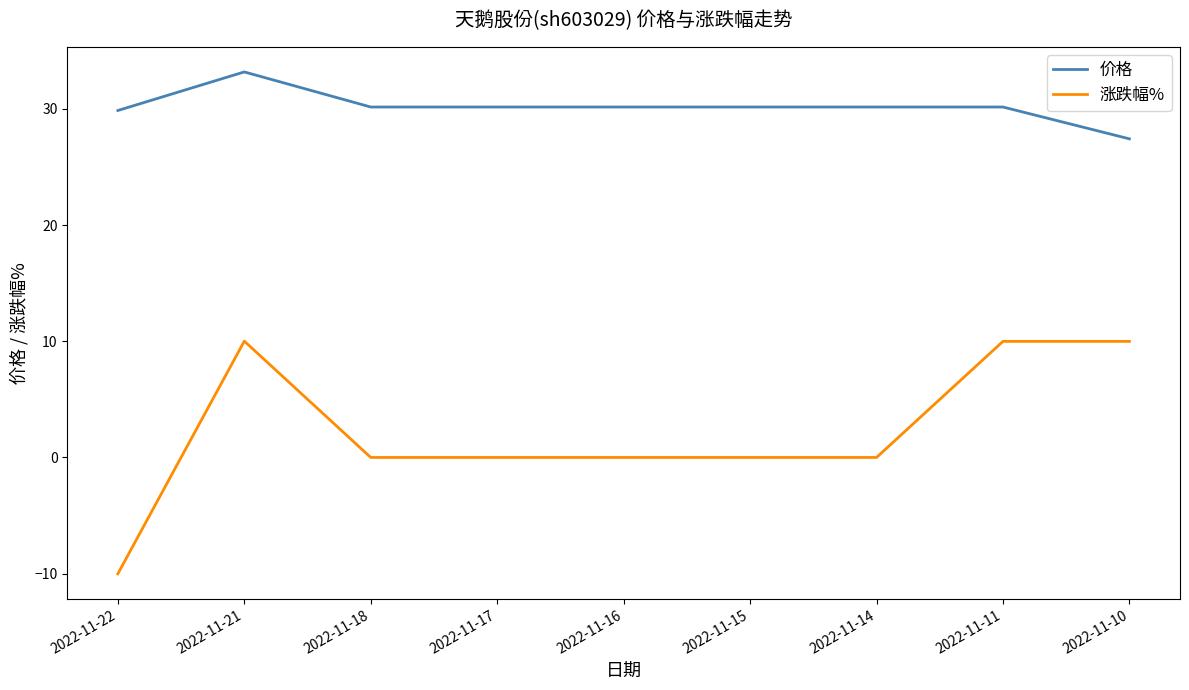

What are all the series names shown in the legend?

价格, 涨跌幅%